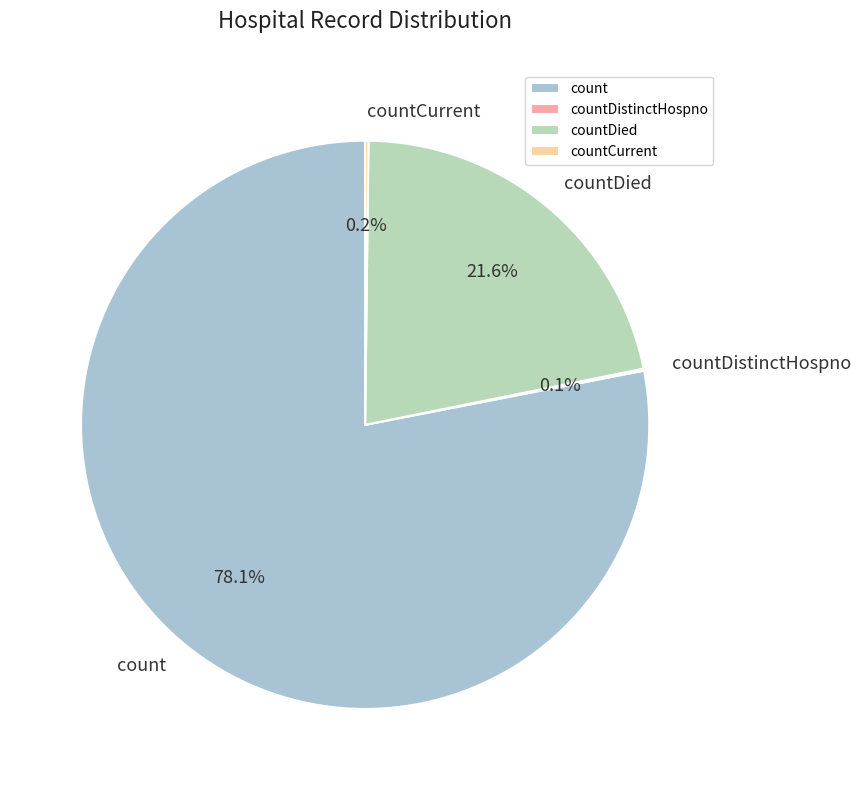

Do countDied and count together represent more than half of the pie?

Yes